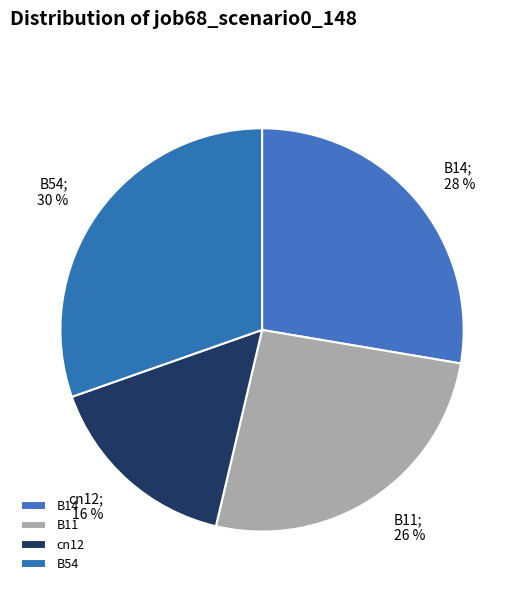

Rank the categories by value from lowest to highest.

cn12, B11, B14, B54